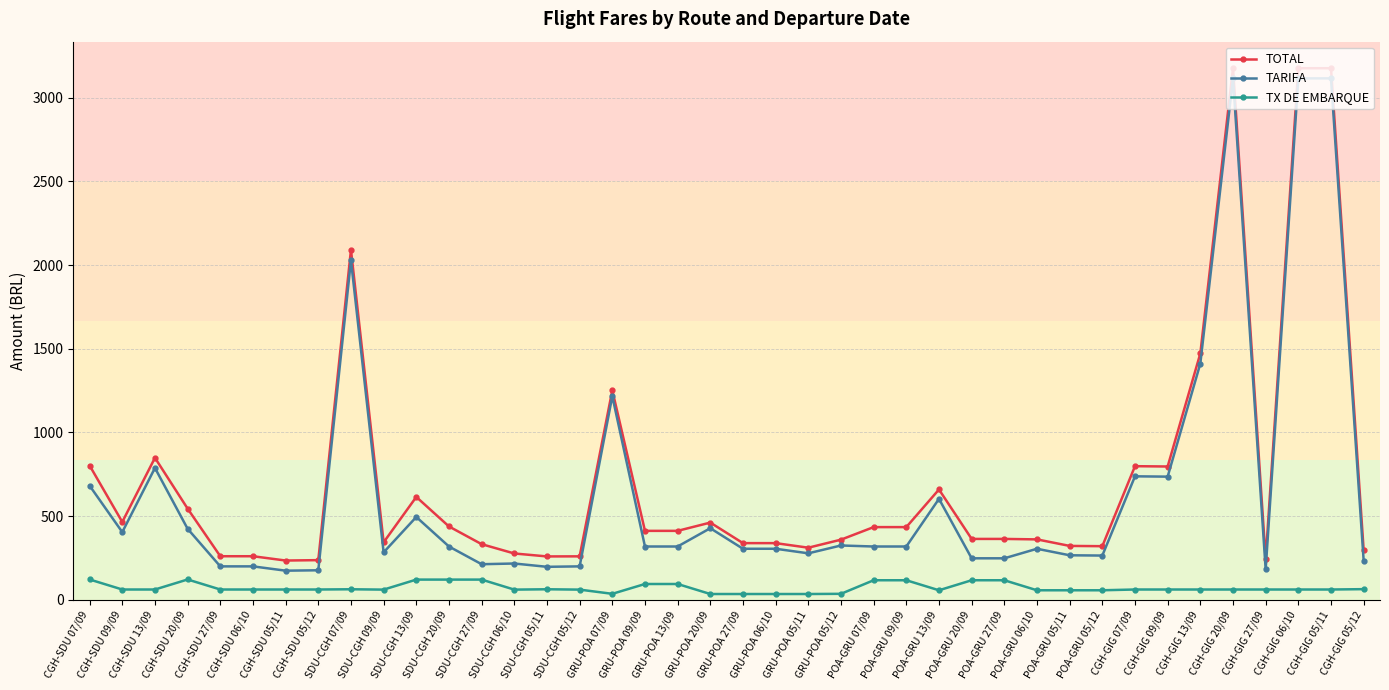

What is the greatest value displayed?

3176.9